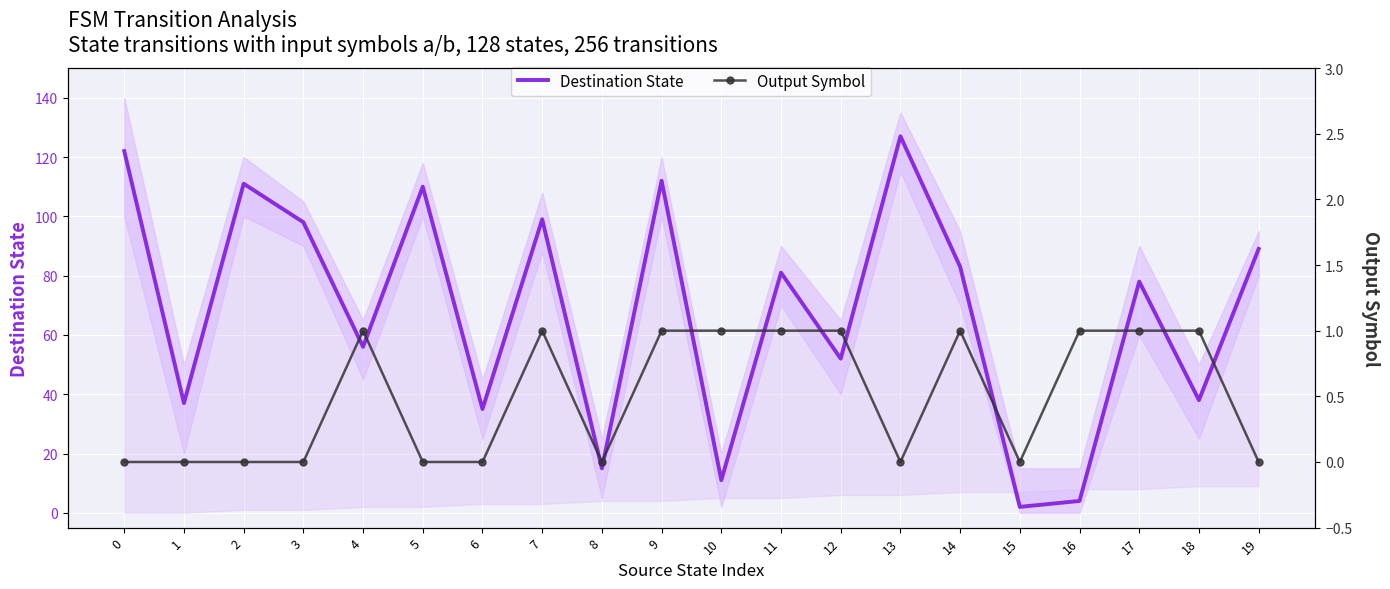

Is the value of Output Symbol at 19 greater than the value of Destination State at 19?

No